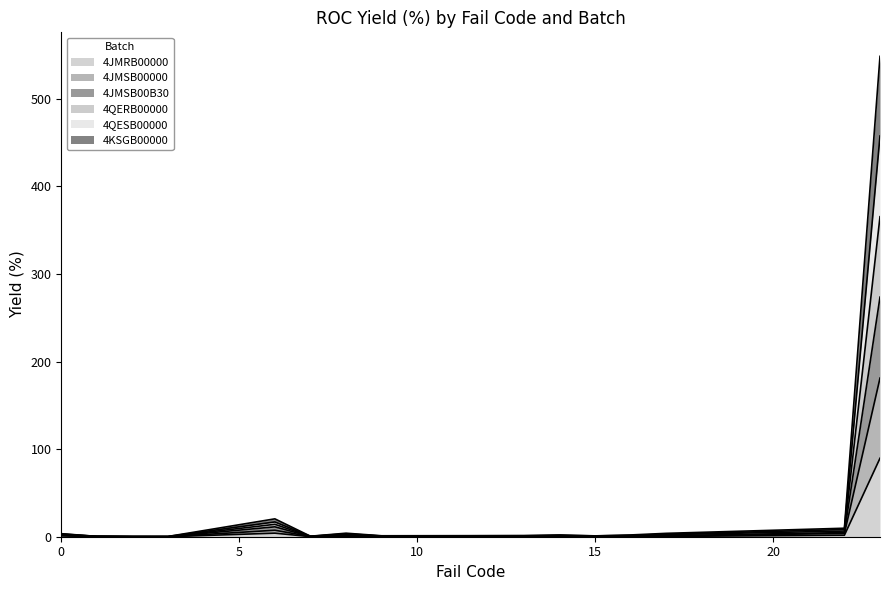

Reading right to left, extract all data points from this chart.

4JMRB00000: 23=89.6	22=1.7	17=0.3	16=0.3	15=0.6	14=0.7	13=0.4	9=0.2	8=0.6	7=0.1	6=4.1	3=0.0	2=0.0	1=0.3	0=0.9
4JMSB00000: 23=457.5	22=8.2	17=2.9	16=1.5	15=0.9	14=1.4	13=1.1	9=0.8	8=3.4	7=0.5	6=16.9	3=0.3	2=0.2	1=0.4	0=3.2
4JMSB00B30: 23=273.6	22=4.7	17=1.1	16=0.9	15=0.6	14=1.1	13=0.8	9=0.5	8=2.5	7=0.2	6=11.3	3=0.0	2=0.1	1=0.3	0=1.9
4QERB00000: 23=548.5	22=9.7	17=3.9	16=2.0	15=1.0	14=2.0	13=1.3	9=1.1	8=4.0	7=0.6	6=20.4	3=0.3	2=0.2	1=0.4	0=3.5
4QESB00000: 23=365.4	22=6.5	17=2.4	16=1.2	15=0.7	14=1.3	13=0.9	9=0.7	8=2.8	7=0.3	6=14.2	3=0.0	2=0.1	1=0.3	0=2.7
4KSGB00000: 23=181.1	22=3.7	17=0.9	16=0.7	15=0.6	14=0.9	13=0.6	9=0.3	8=1.2	7=0.2	6=7.4	3=0.0	2=0.1	1=0.3	0=1.7